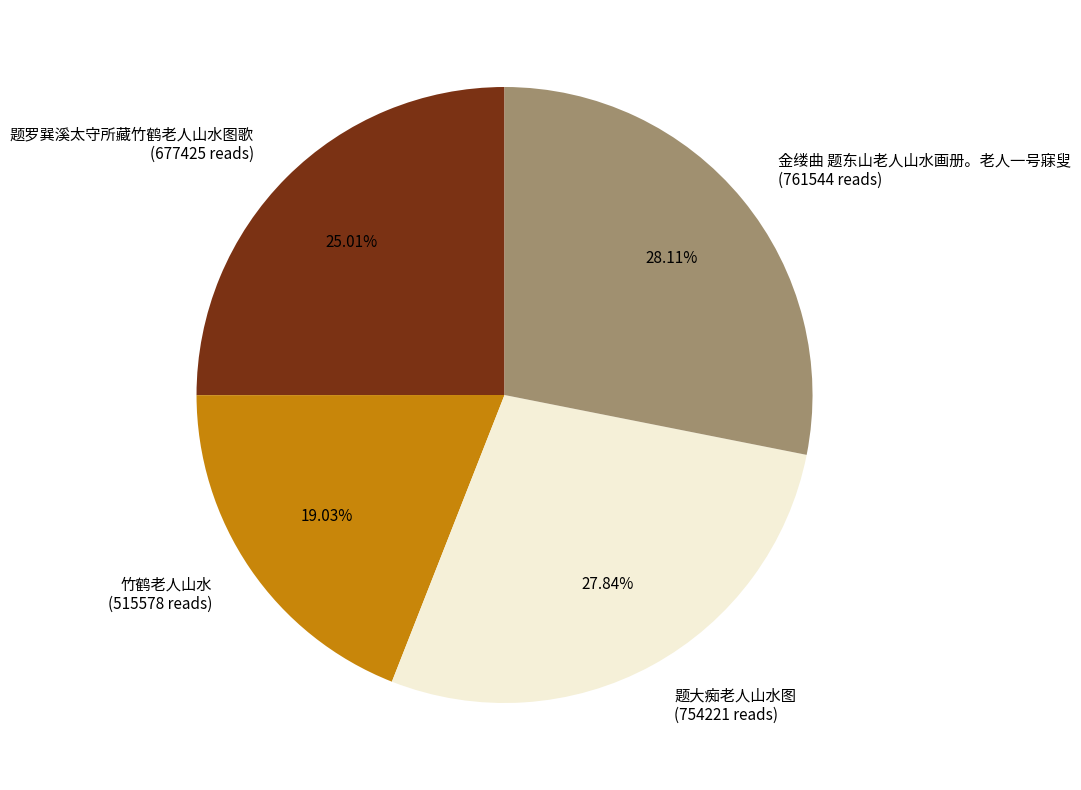

Between 题大痴老人山水图 (754221 reads) and 题罗巽溪太守所藏竹鹤老人山水图歌 (677425 reads), which is larger?

题大痴老人山水图 (754221 reads)